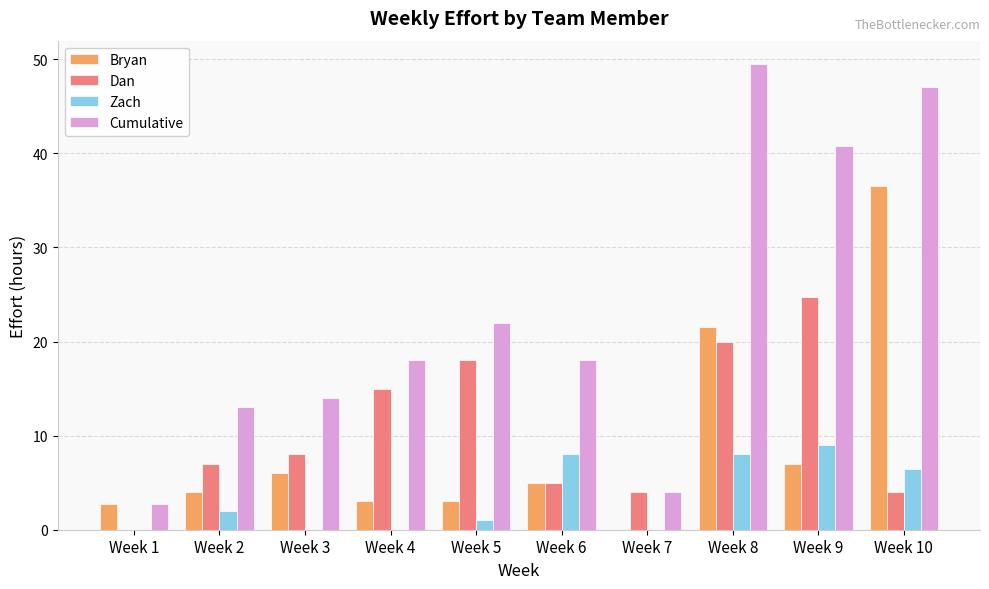

Are the bars grouped side by side (vs. stacked)?

Yes